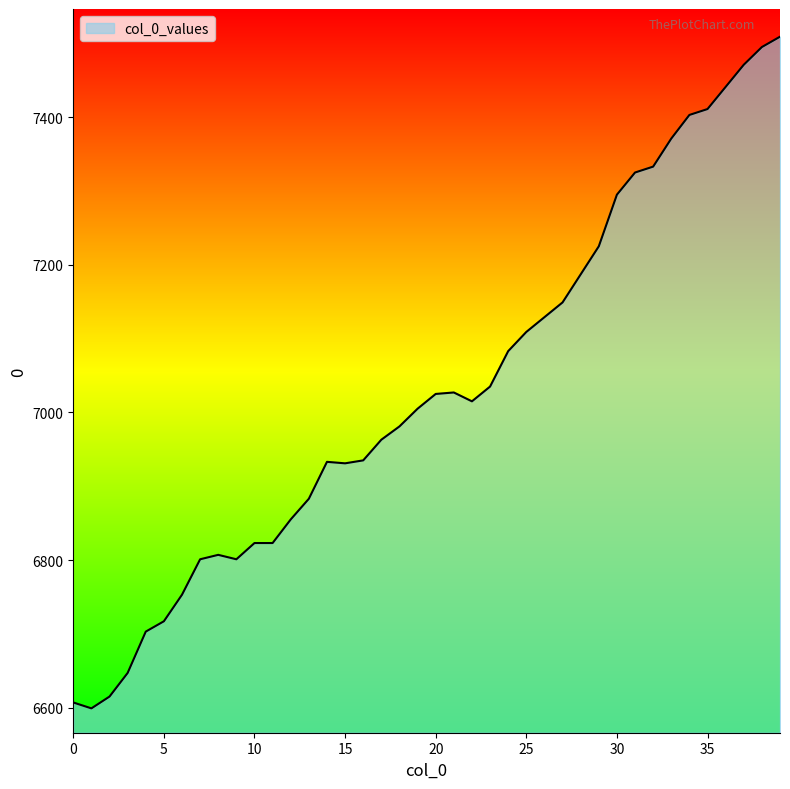

What is the greatest value displayed?

7509